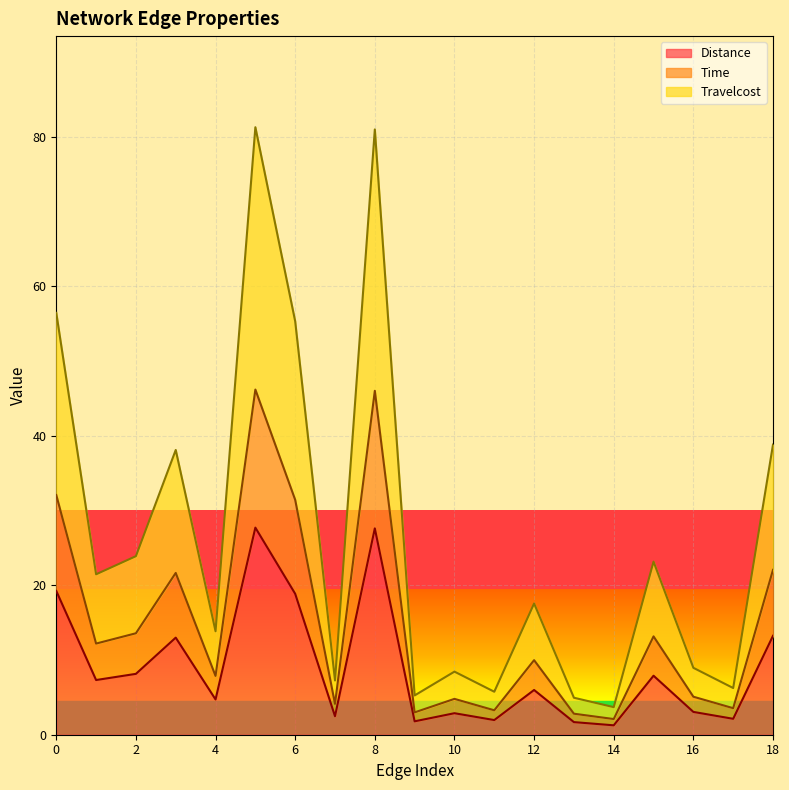

What is the sum of all Time values?

285.0